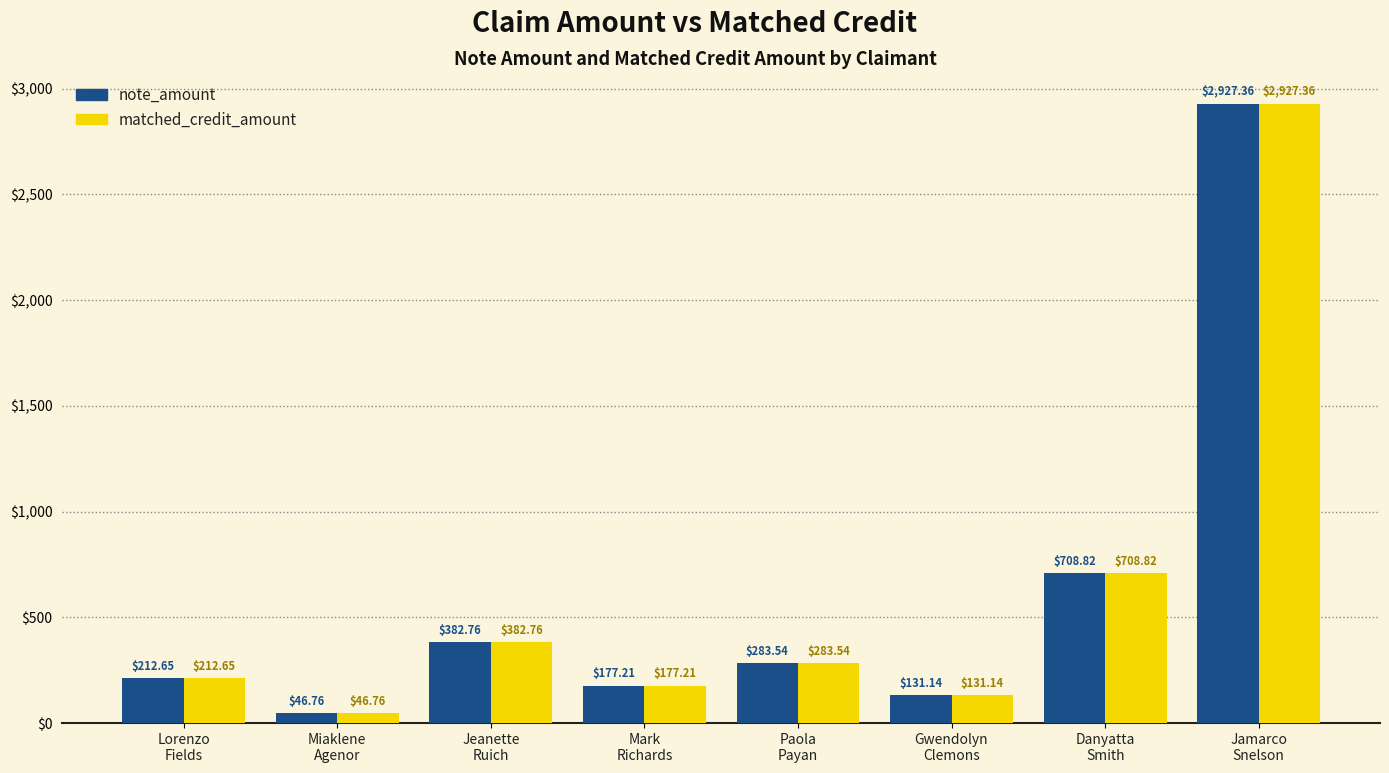

What is the value of the note_amount bar at the 1st from the left?

212.7